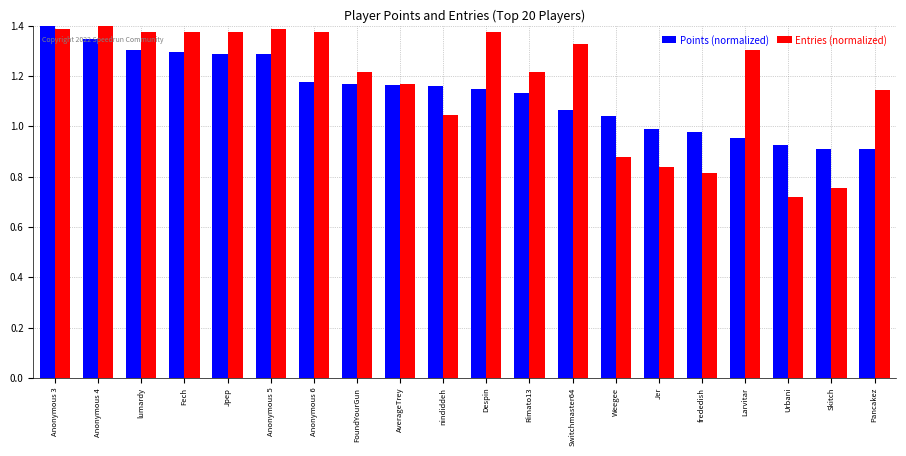

What are all the series names shown in the legend?

Points (normalized), Entries (normalized)